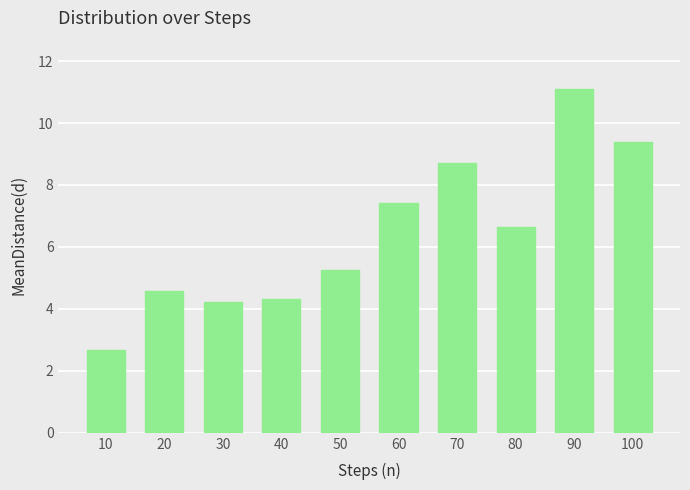

Are the bars grouped side by side (vs. stacked)?

No